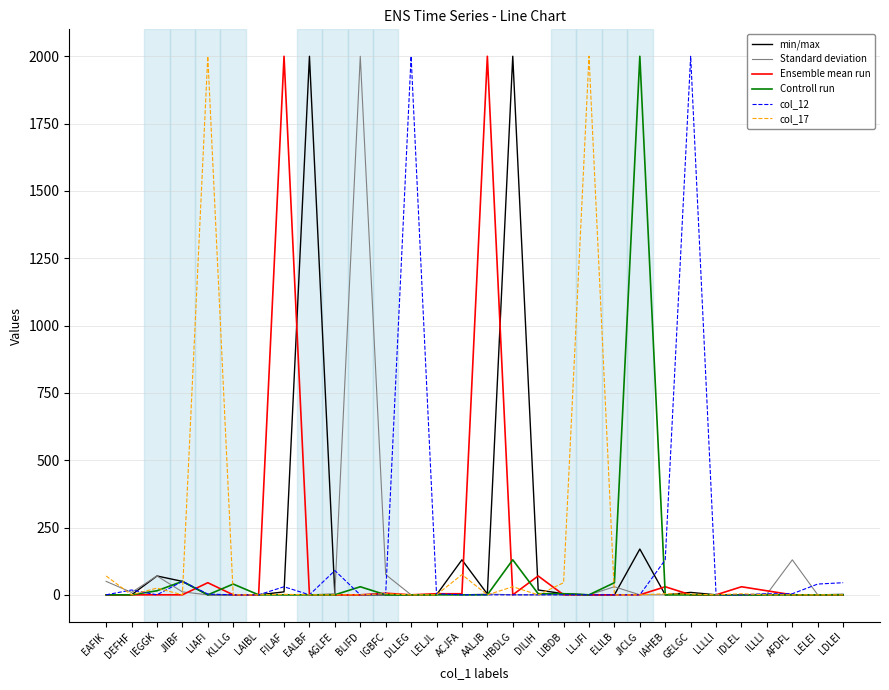

The Ensemble mean run series shows -1363 at LELEI. True or false?

False